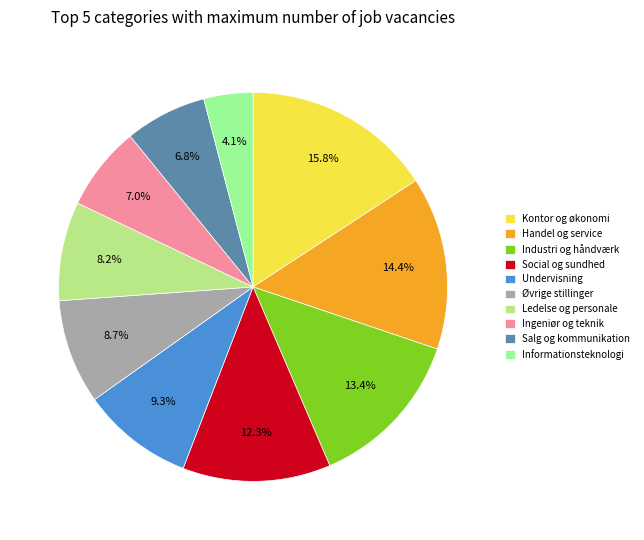

To the nearest percent, what is the difference between the Kontor og økonomi and Salg og kommunikation slice percentages?

9%